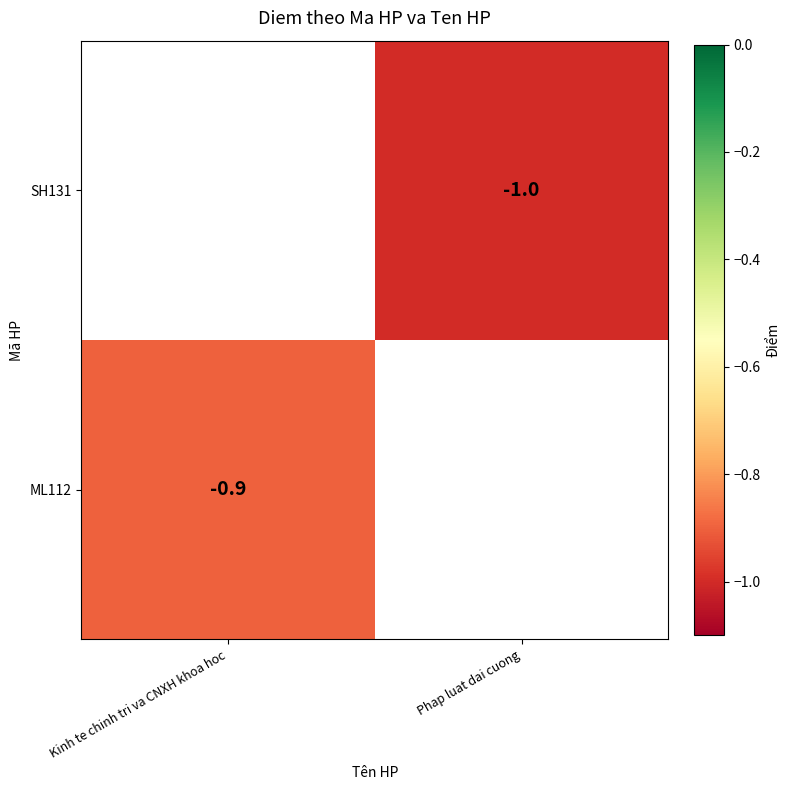

True or false: SH131 has a value of -1.0 at Phap luat dai cuong.

True